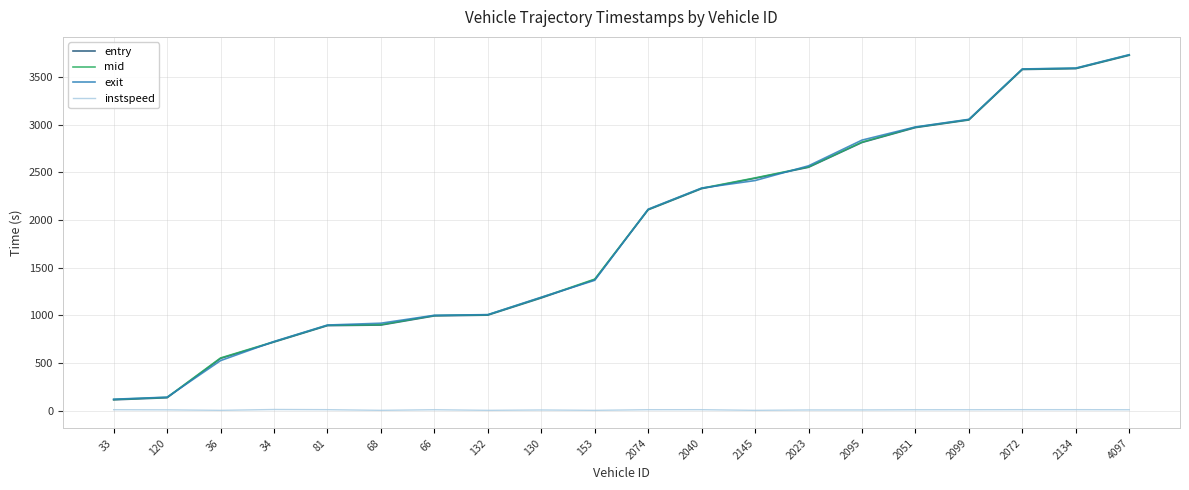

What is the highest value of the exit series?

3733.5